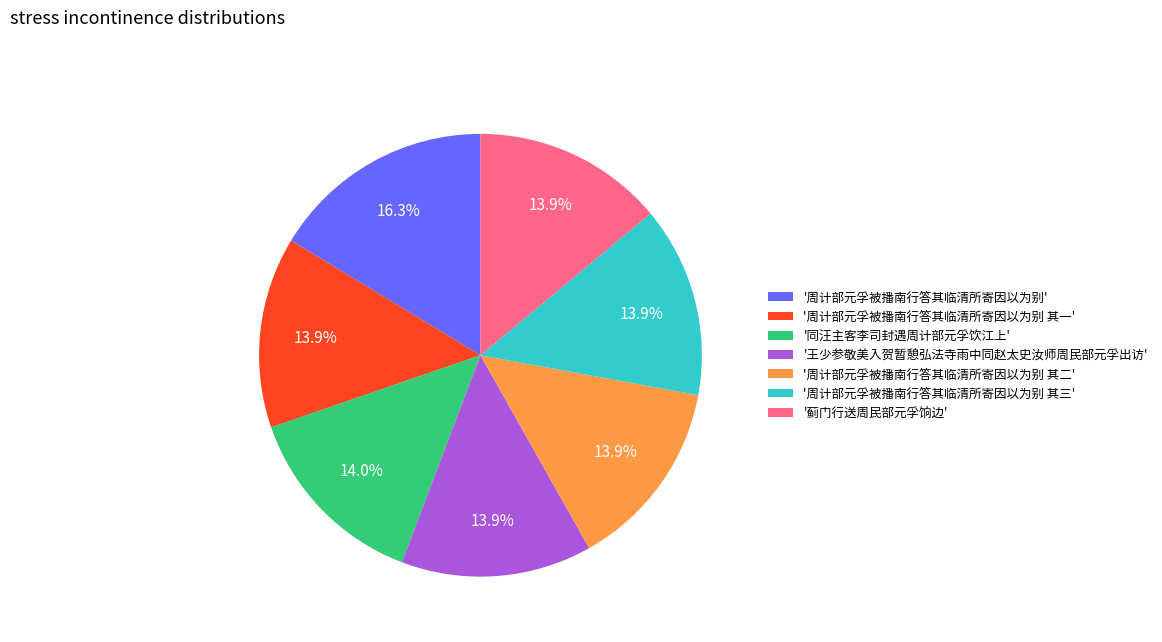

Which slice is the largest?

'周计部元孚被播南行答其临清所寄因以为别'